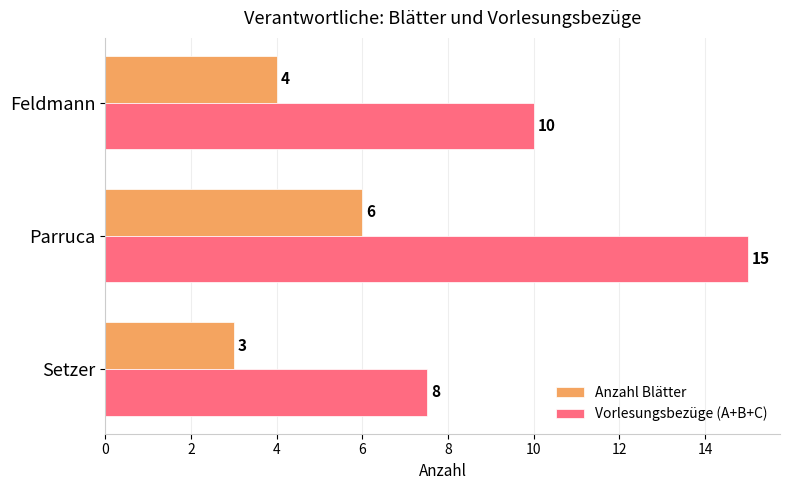

At which label is Anzahl Blätter closest to 4?

Feldmann